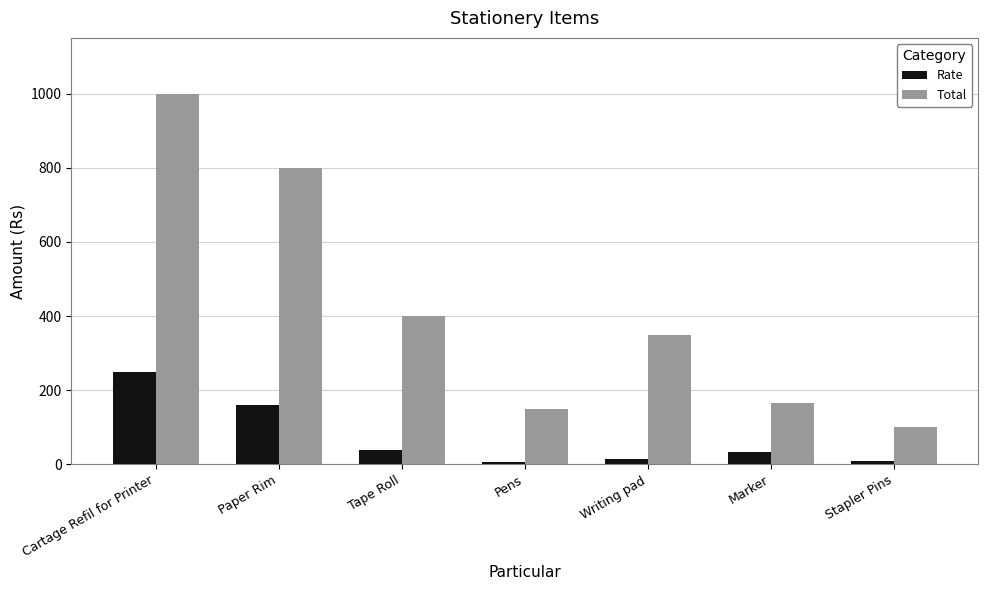

What is the average value of the Rate series?

73